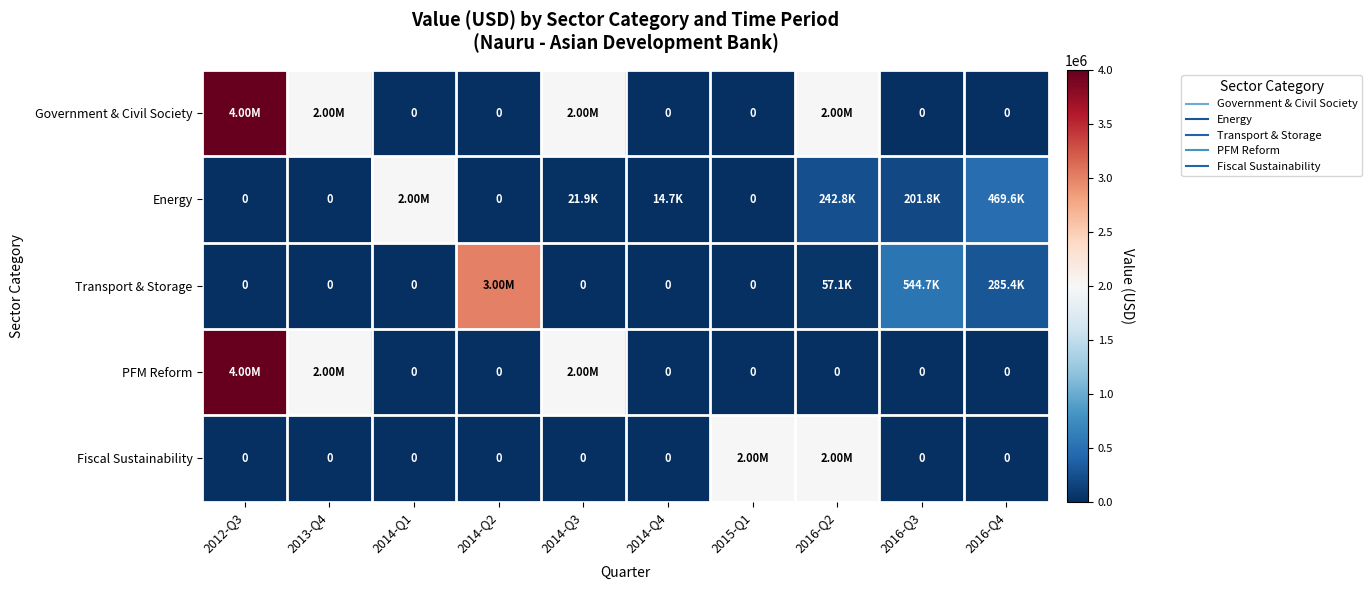

What is the highest value of the PFM Reform series?

4000000.0